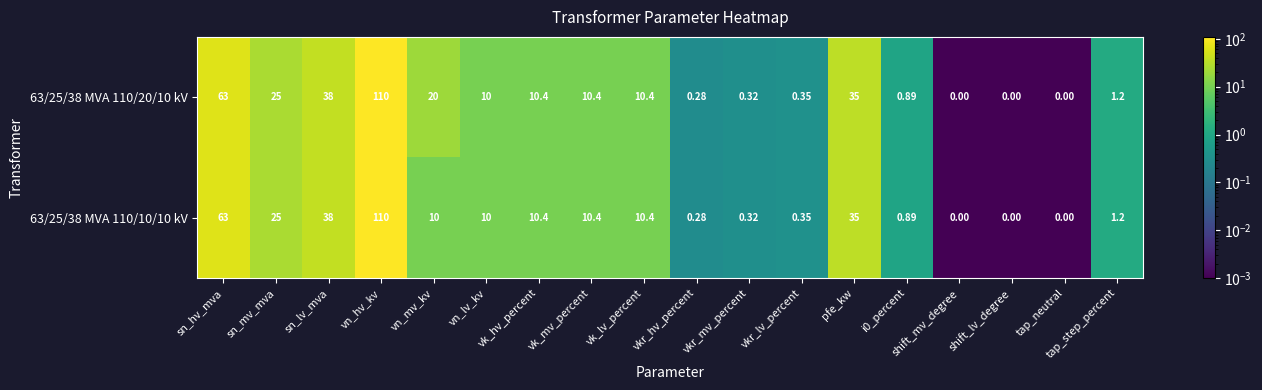

At which label is 63/25/38 MVA 110/20/10 kV closest to 55?

sn_hv_mva